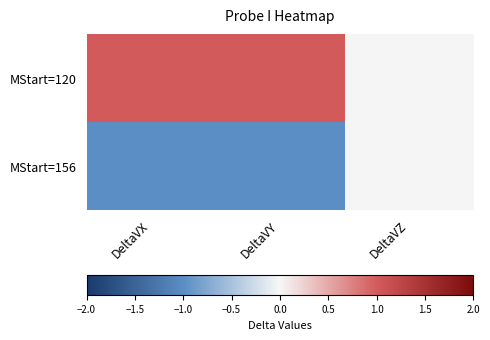

Rank the series by their maximum value, from highest to lowest.

MStart=120, MStart=156